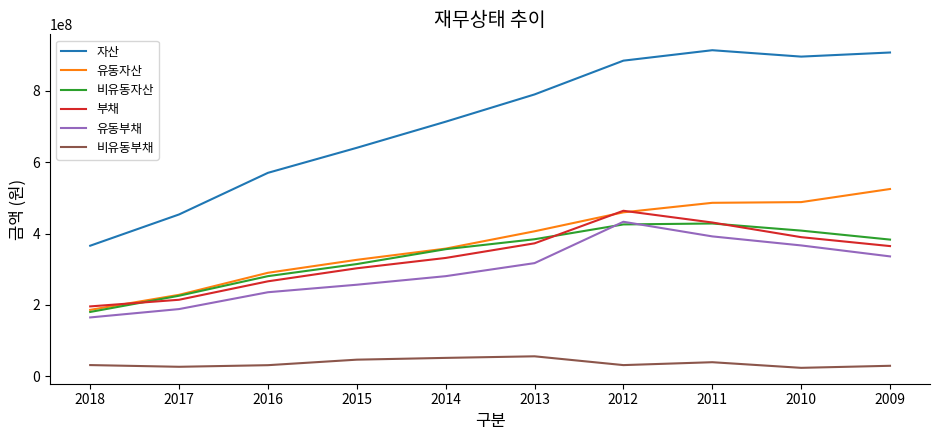

What is the total value across all series at 2018?

1122664972